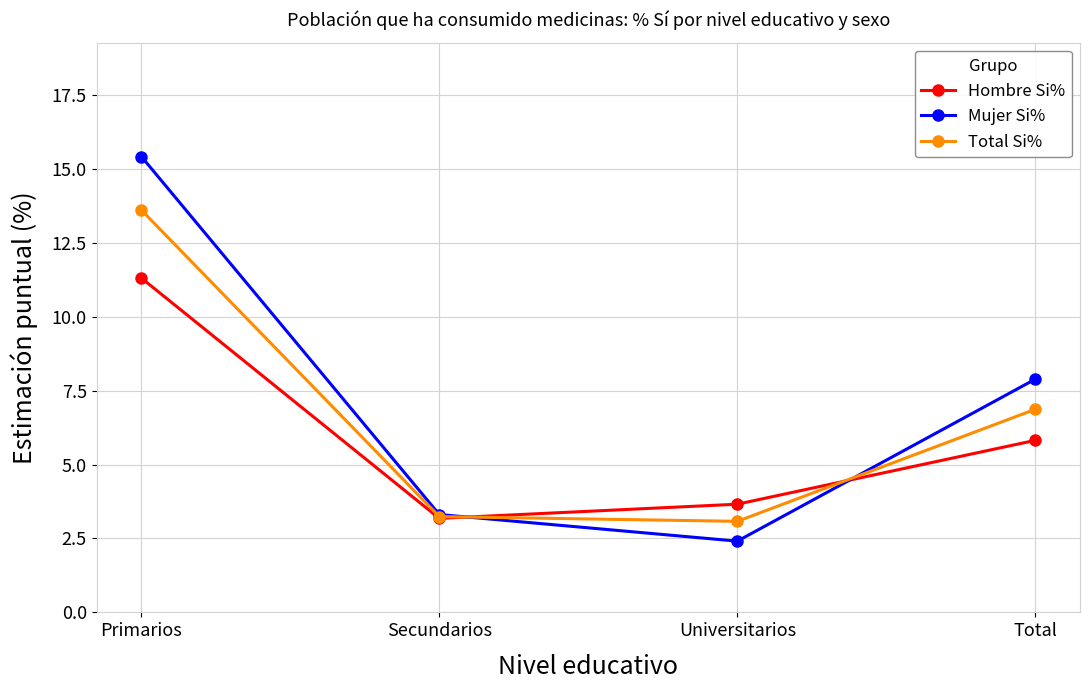

Which category has the lowest value across all series?

Universitarios